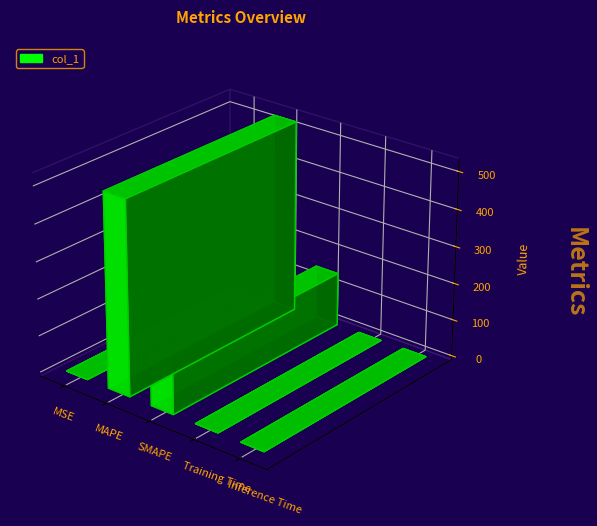

Between MAPE and Training Time, which is larger?

MAPE